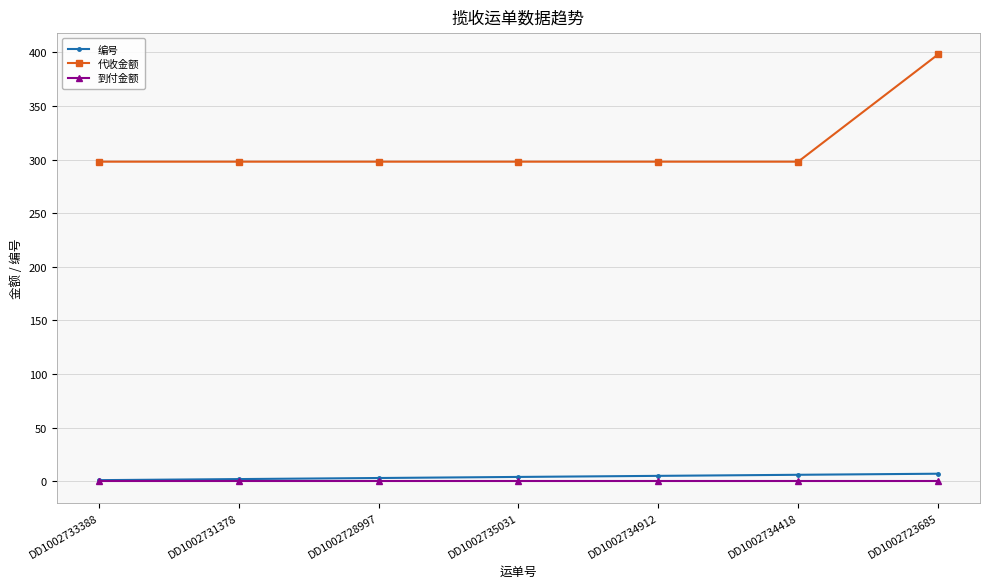

What is the maximum value shown in the chart?

398